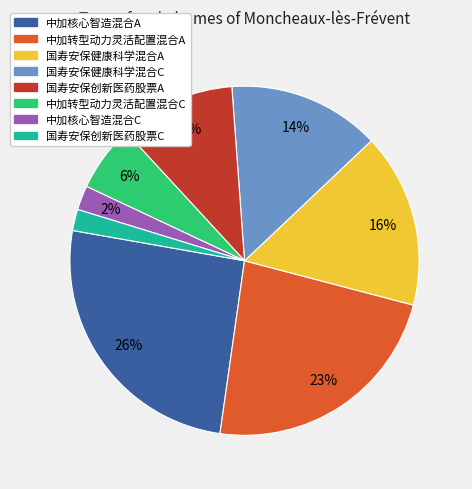

Combined, do 国寿安保创新医药股票A and 国寿安保健康科学混合A account for over 50%?

No